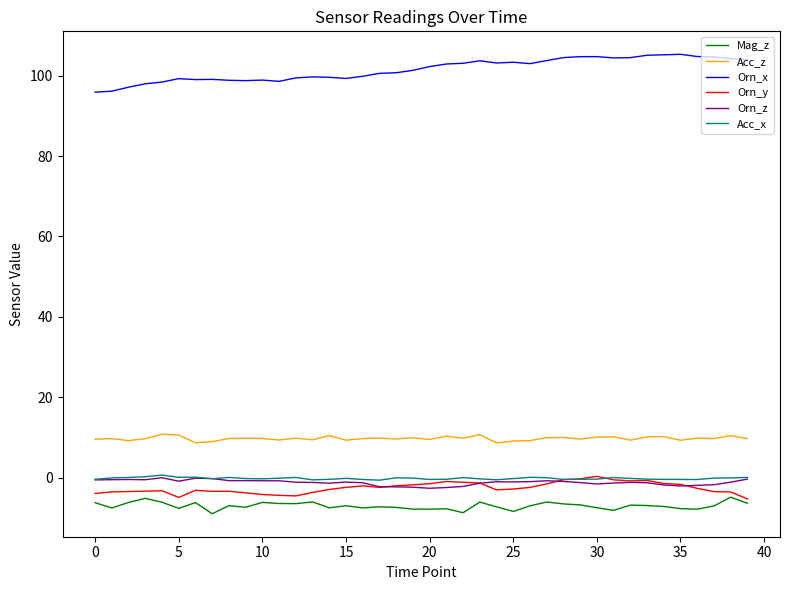

True or false: Mag_z and Acc_x cross at least once.

False